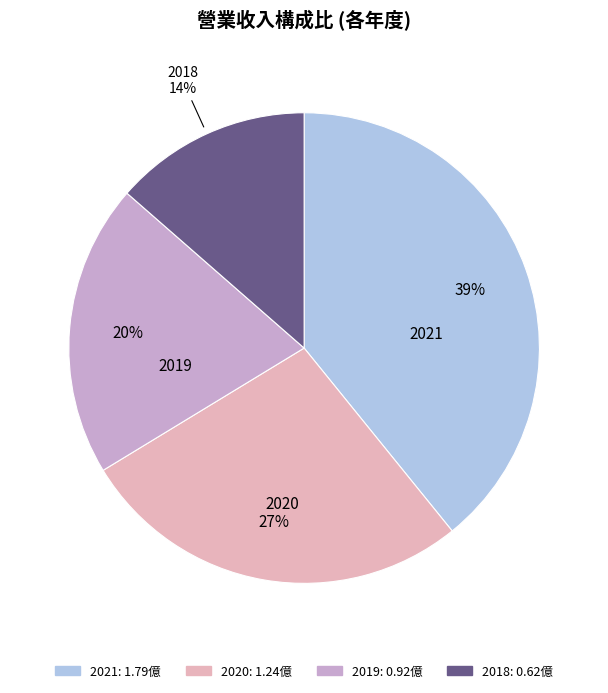

Rank the categories by value from highest to lowest.

2021, 2020, 2019, 2018